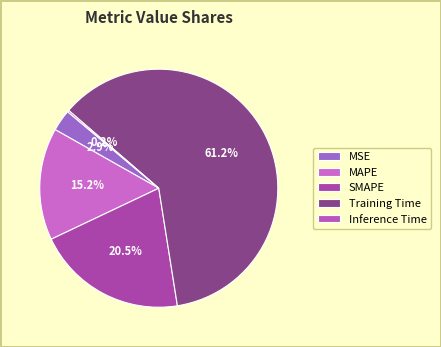

Does Training Time account for over 50% of the chart?

Yes